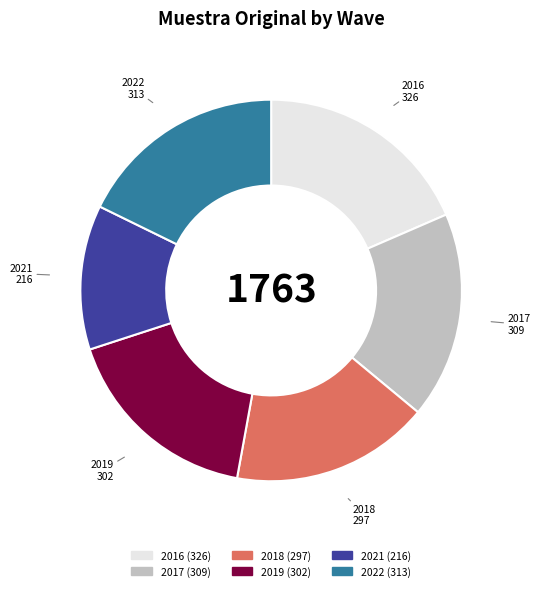

What is the largest slice in the pie chart?

2016